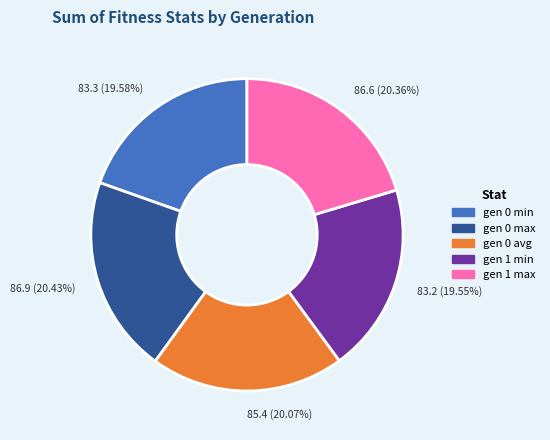

Is the sum of gen 0 max and gen 0 avg greater than half?

No